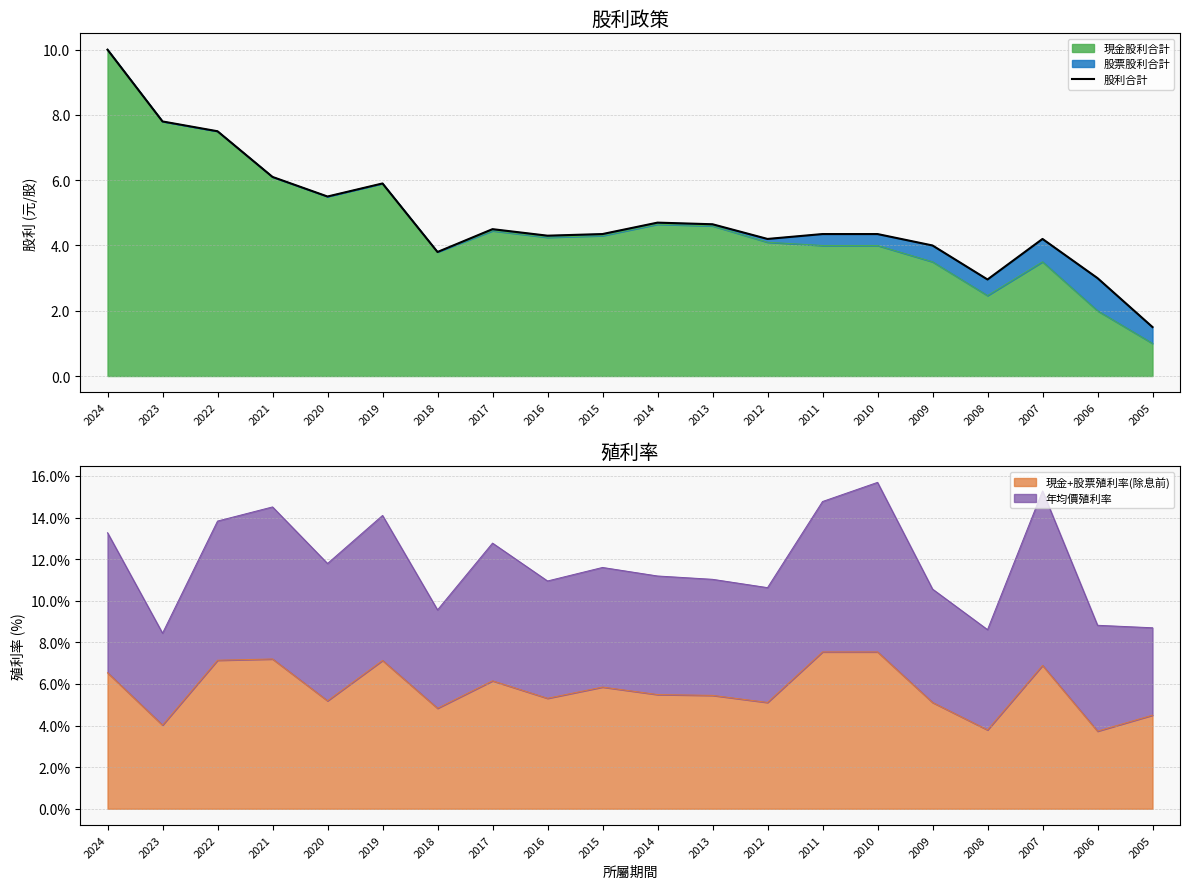

How many interior local peaks (higher than both neighbors) does the data have?

4